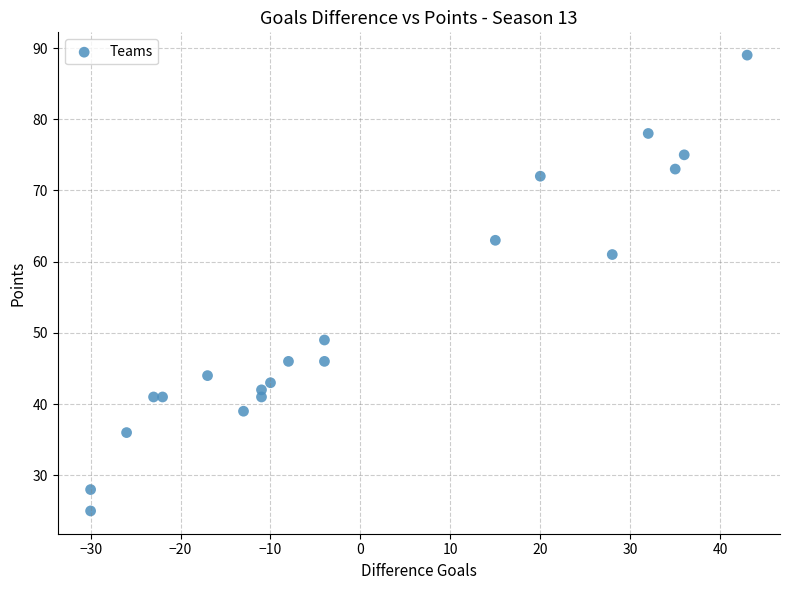

What is the range of Y values (max minus min)?

64